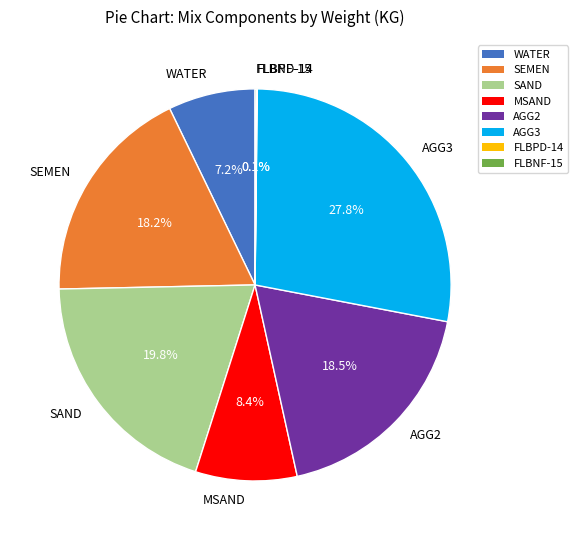

What is the largest slice in the pie chart?

AGG3